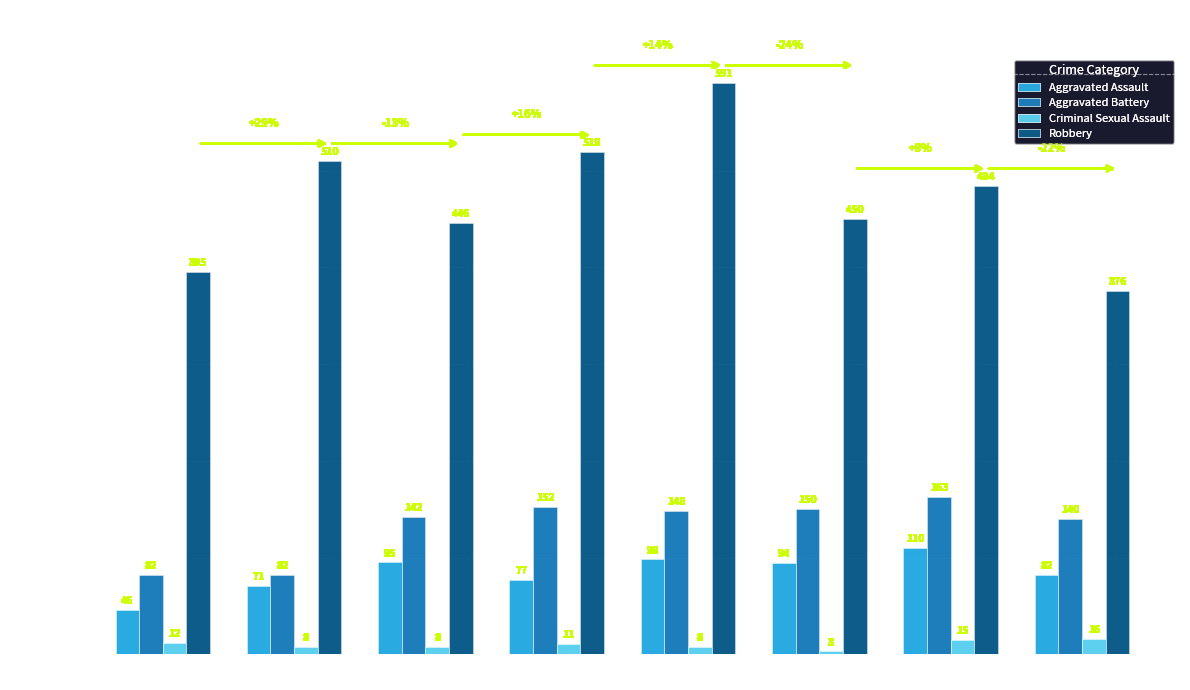

Which label corresponds to the smallest value in the chart?

2020